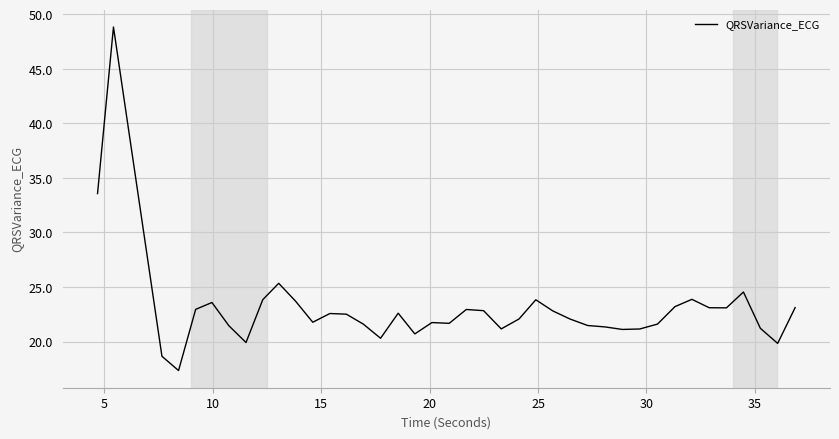

What is the smallest value displayed?

17.3